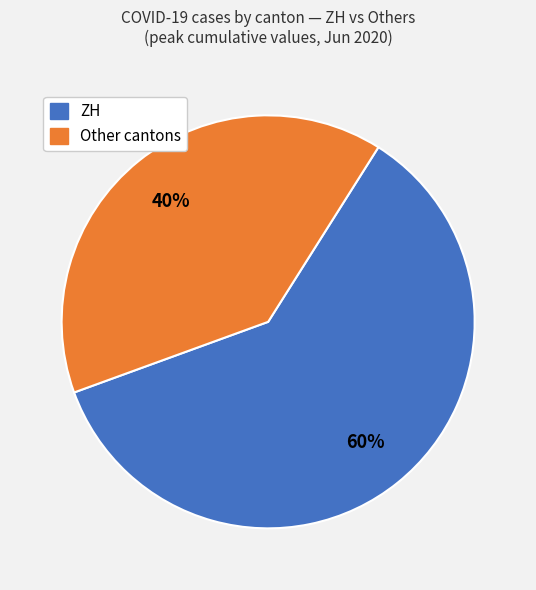

To the nearest percent, what is the average slice percentage?

50%